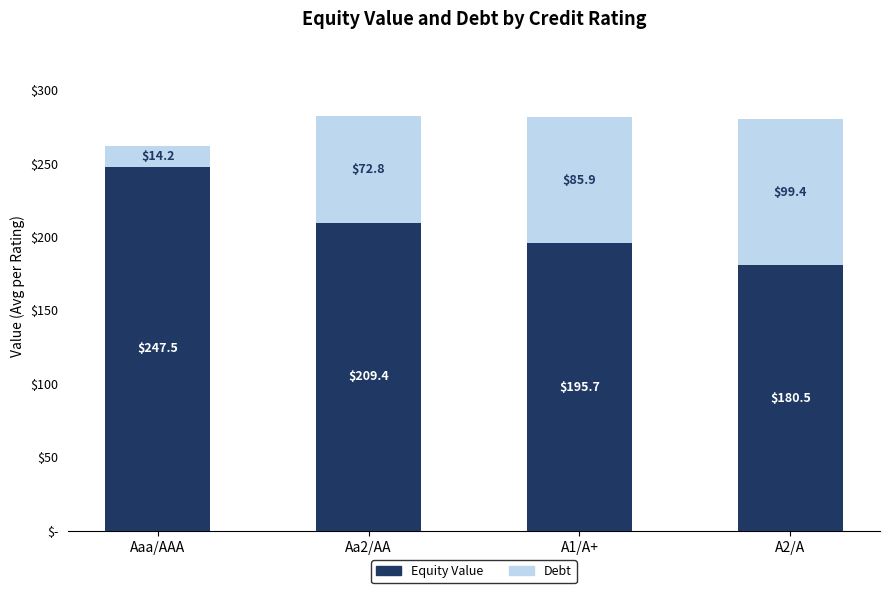

What are all the series names shown in the legend?

Equity Value, Debt